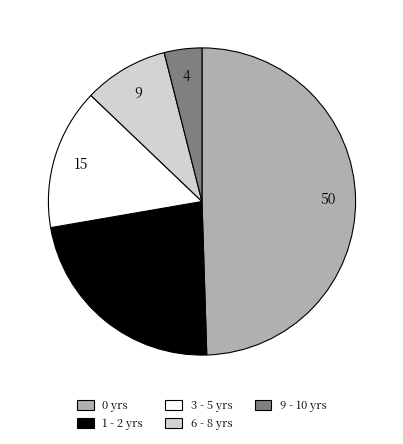

Is there a majority slice in this chart?

No